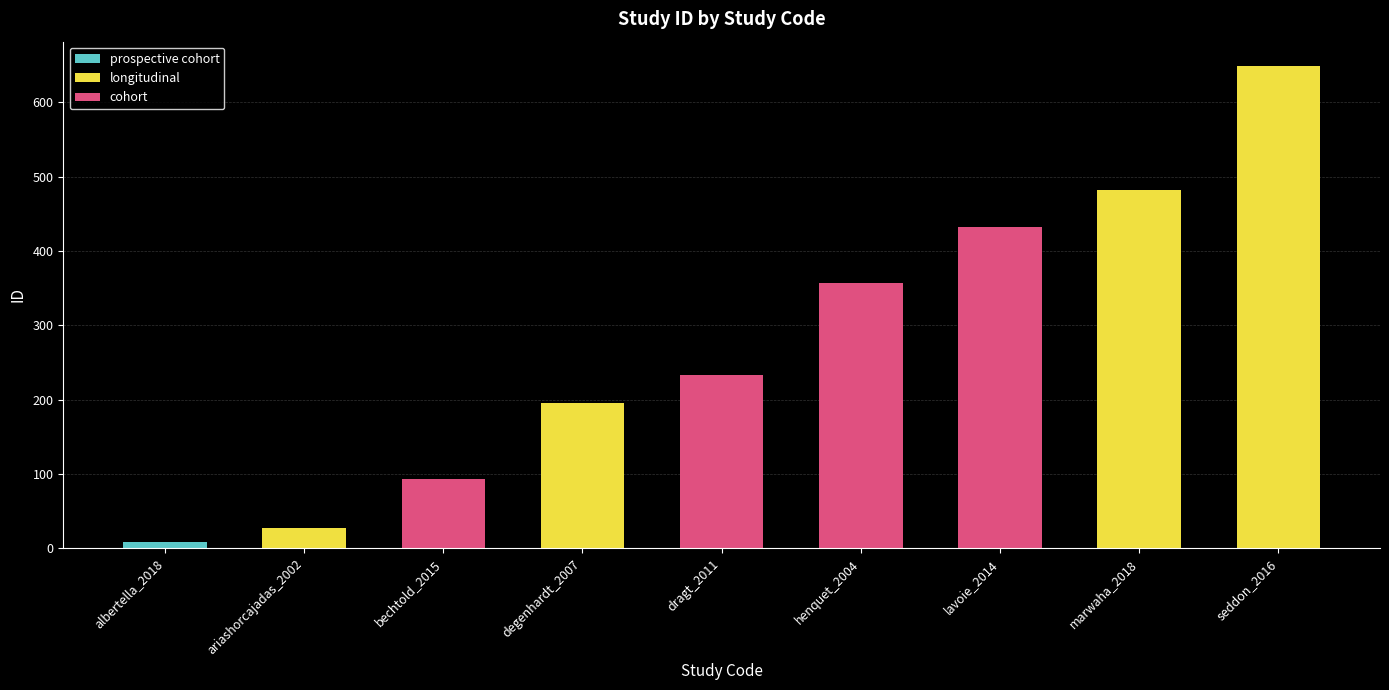

What is the difference between the maximum and minimum values?

640